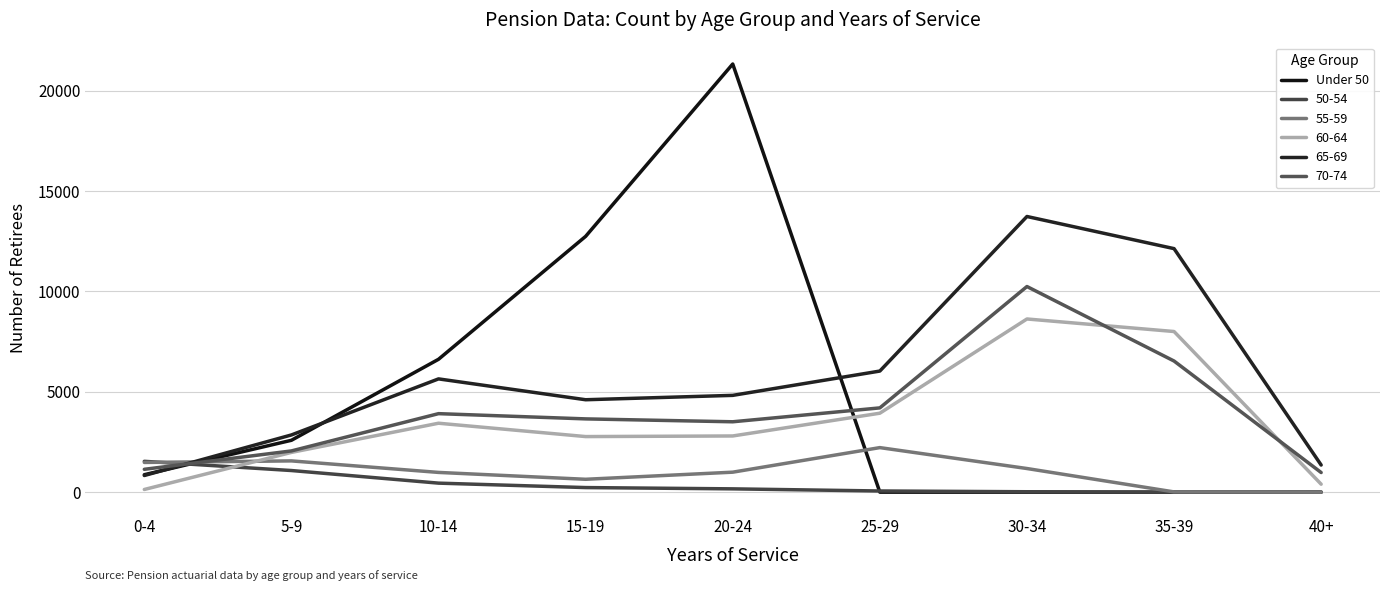

Is this an area chart (filled region under the line)?

No